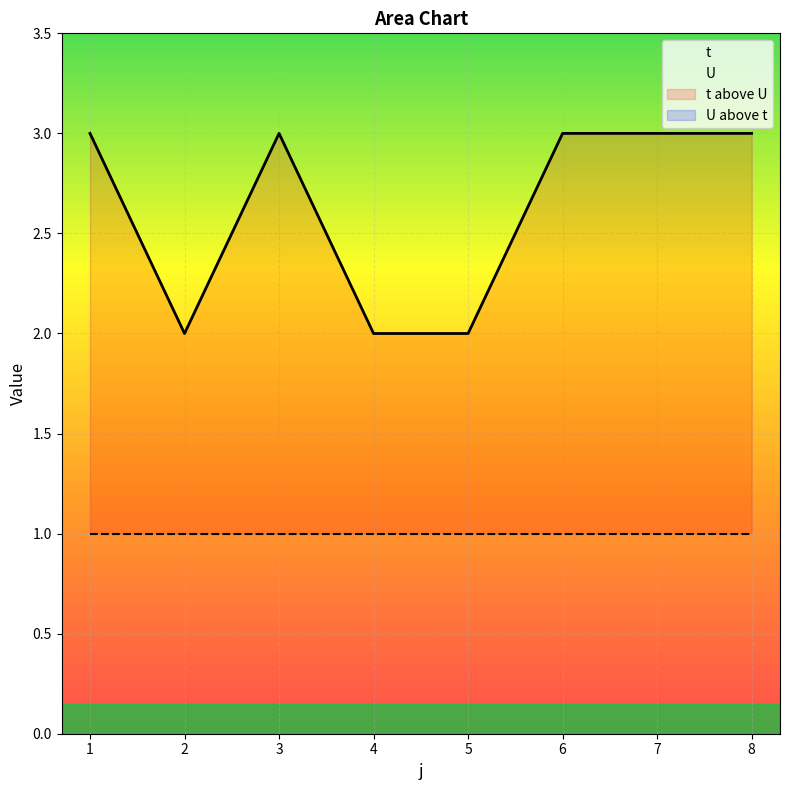

How many data points does each series have?

8